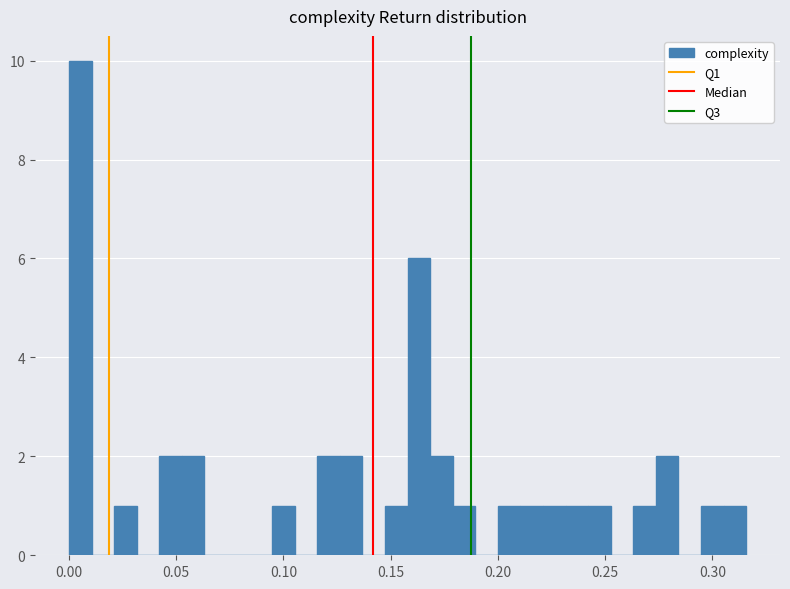

Read against the x-axis, roughly where is the centre of the tallest bar?

0.005